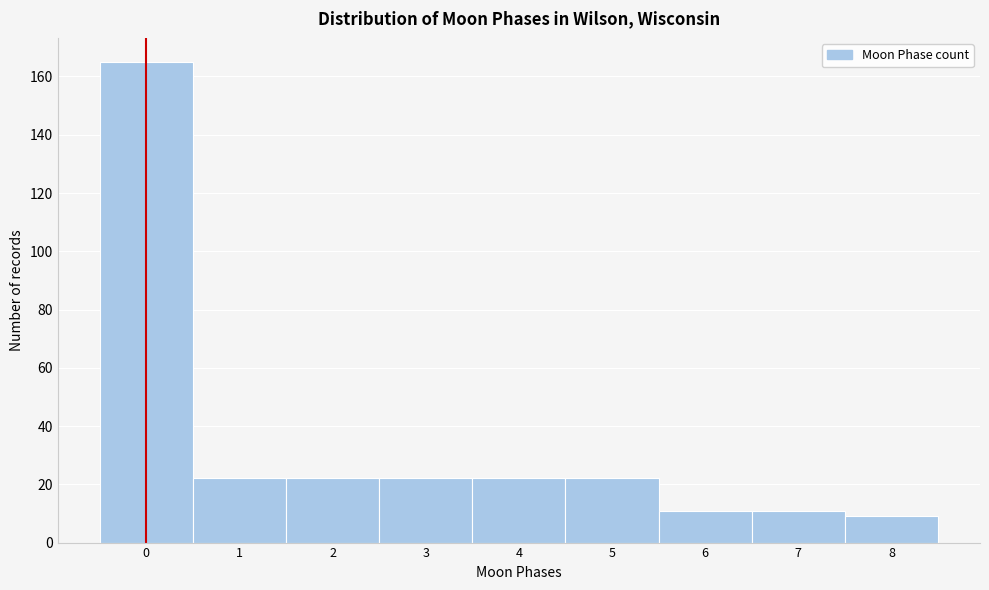

Reading left to right, list every bar in this chart as the range it spans on the x-axis followed by its height. The values are not printed on the chart, so give them approximately, as read against the axis.

-0.5 to 0.5: 166
0.5 to 1.5: 22
1.5 to 2.5: 22
2.5 to 3.5: 22
3.5 to 4.5: 22
4.5 to 5.5: 22
5.5 to 6.5: 12
6.5 to 7.5: 12
7.5 to 8.5: 10